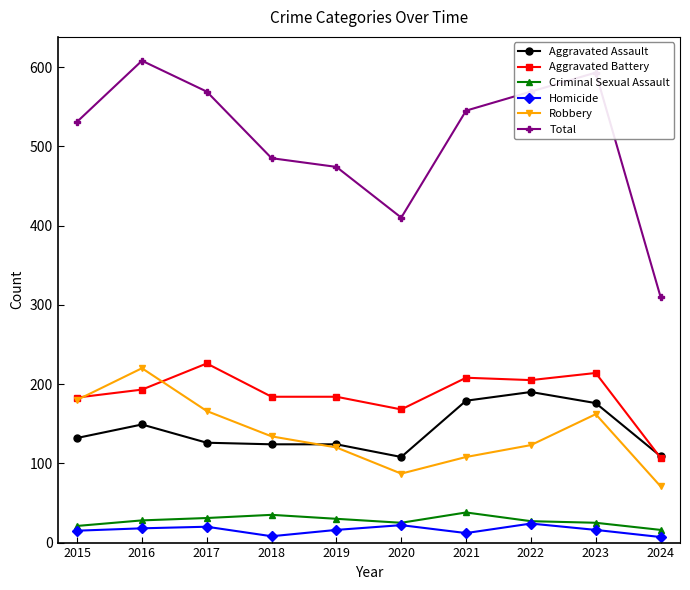

What are all the series names shown in the legend?

Aggravated Assault, Aggravated Battery, Criminal Sexual Assault, Homicide, Robbery, Total